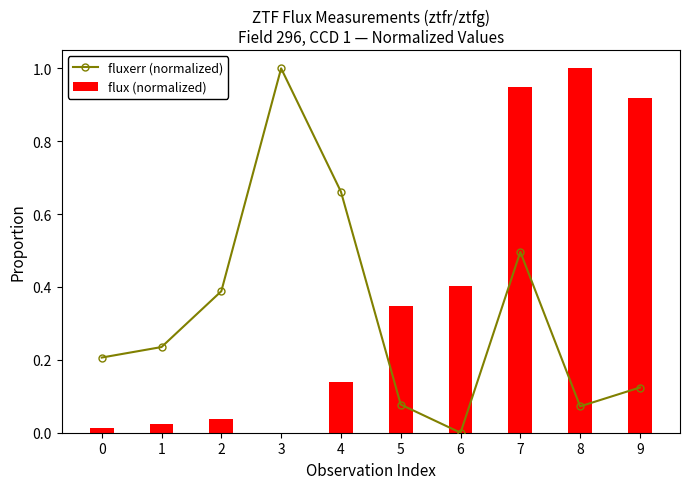

At how many categories does at least one series exceed 0?

10